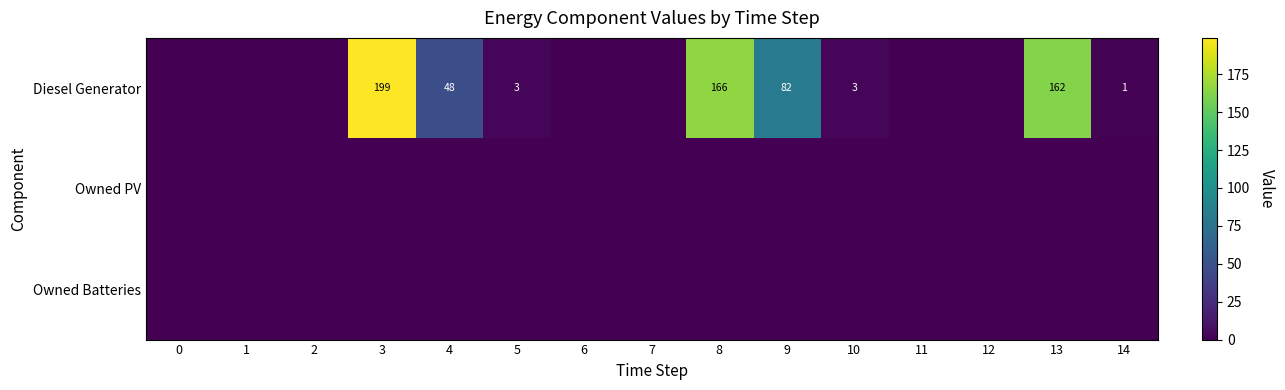

How many data points in Diesel Generator are less than 1?

7